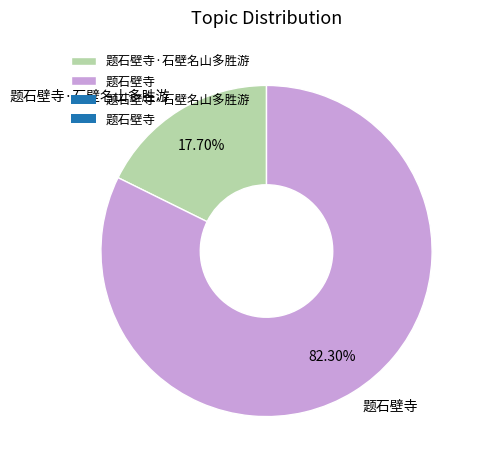

To the nearest percent, what is the difference between the 题石壁寺·石壁名山多胜游 and 题石壁寺 slice percentages?

65%